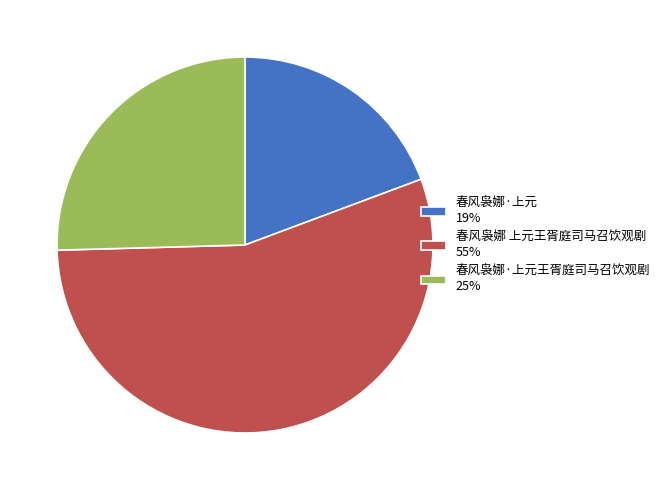

Which slice represents more than half of the pie?

春风袅娜 上元王胥庭司马召饮观剧 55%